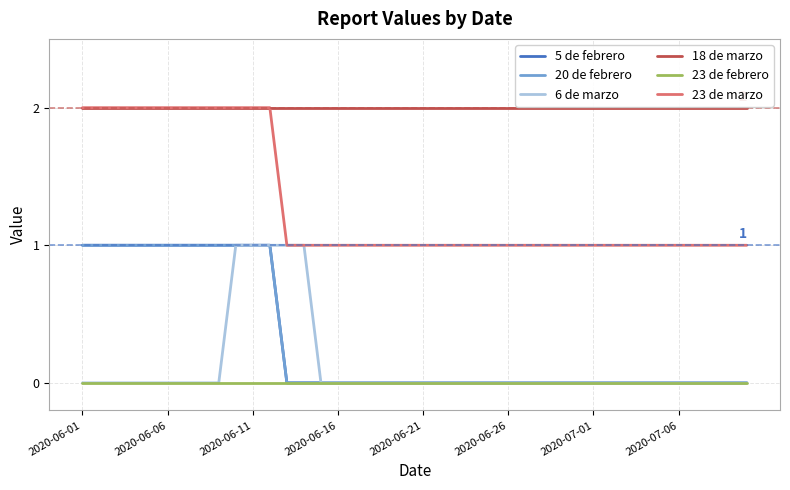

Is this an area chart (filled region under the line)?

No